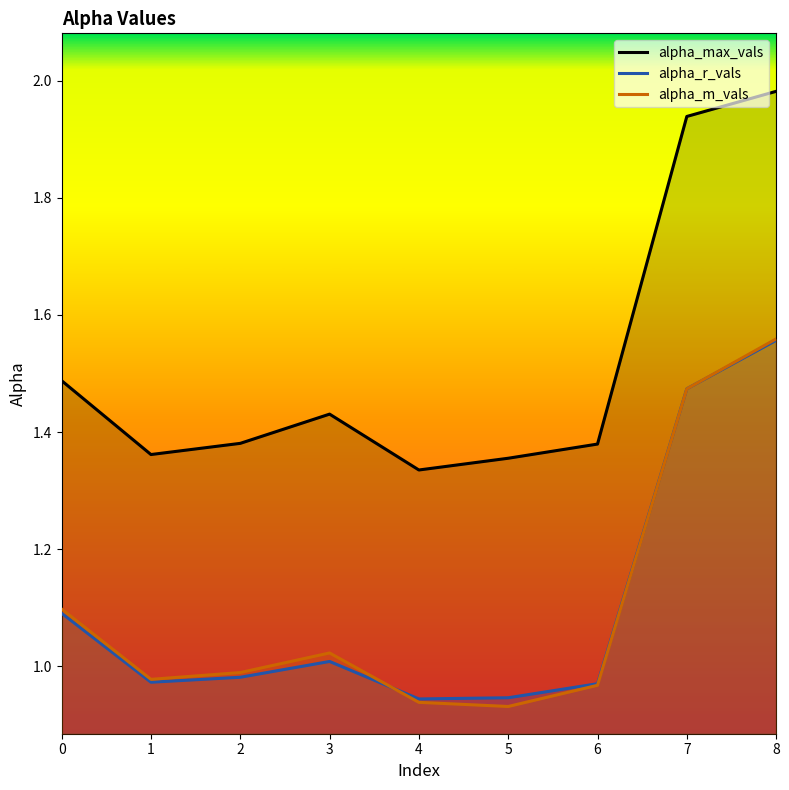

Reading right to left, list all the values displayed in this chart.

alpha_max_vals: 2.0	1.9	1.4	1.4	1.3	1.4	1.4	1.4	1.5
alpha_r_vals: 1.6	1.5	1.0	0.9	0.9	1.0	1.0	1.0	1.1
alpha_m_vals: 1.6	1.5	1.0	0.9	0.9	1.0	1.0	1.0	1.1